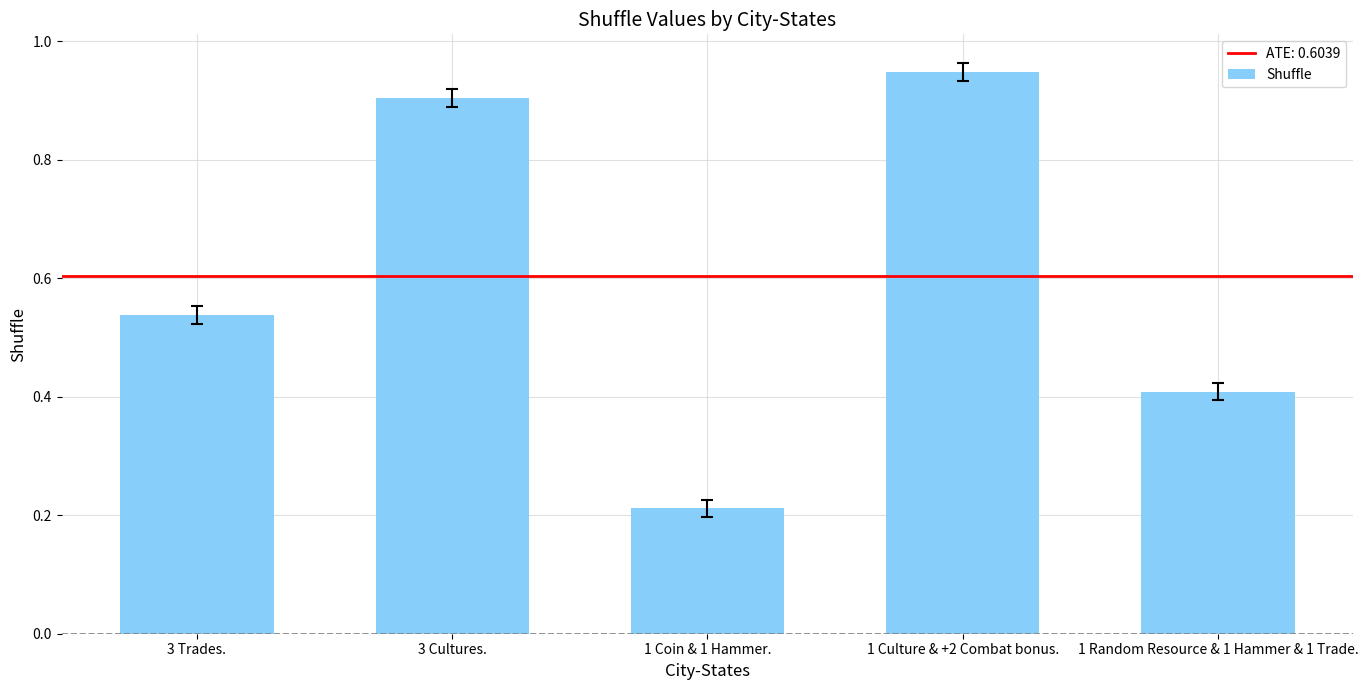

How many bars are there in total?

5